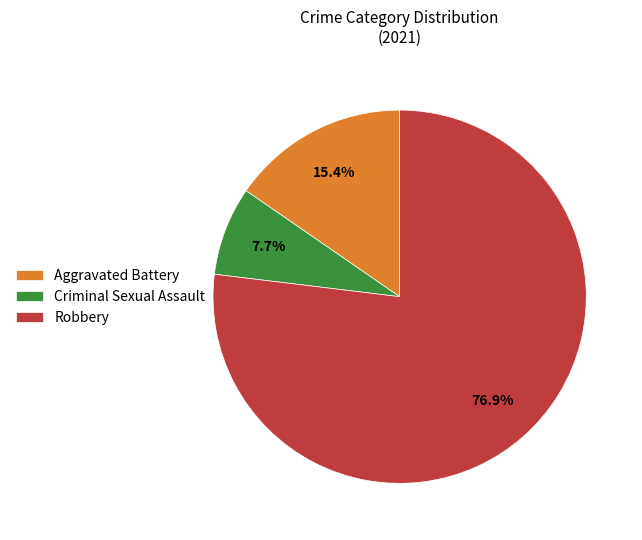

What percentage is NOT represented by Criminal Sexual Assault?

92.3%